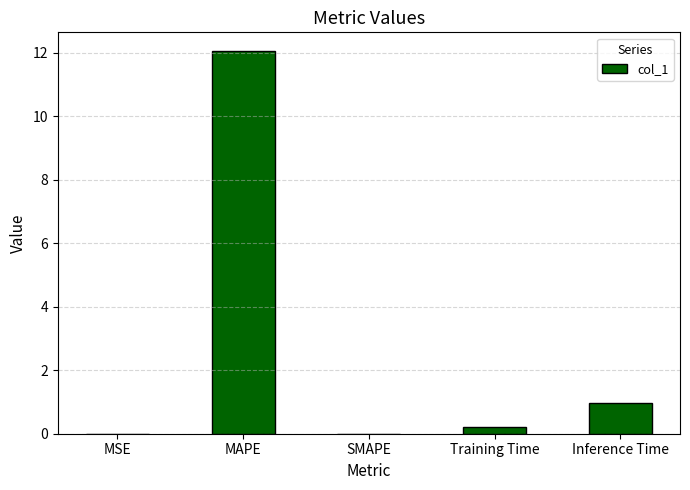

What is the average value?

2.6